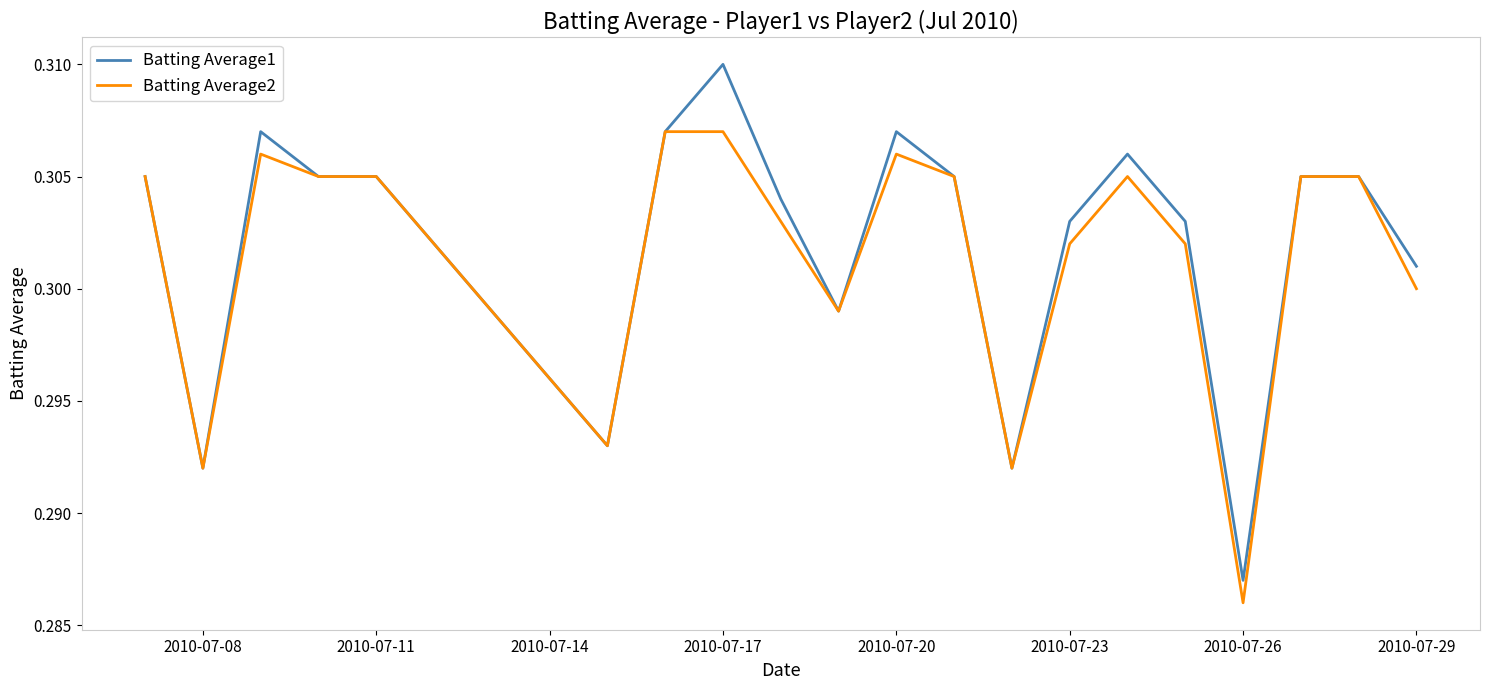

What is the sum of all Batting Average1 values?

6.0